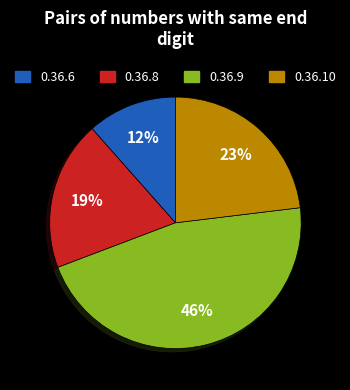

How many segments does this pie chart have?

4